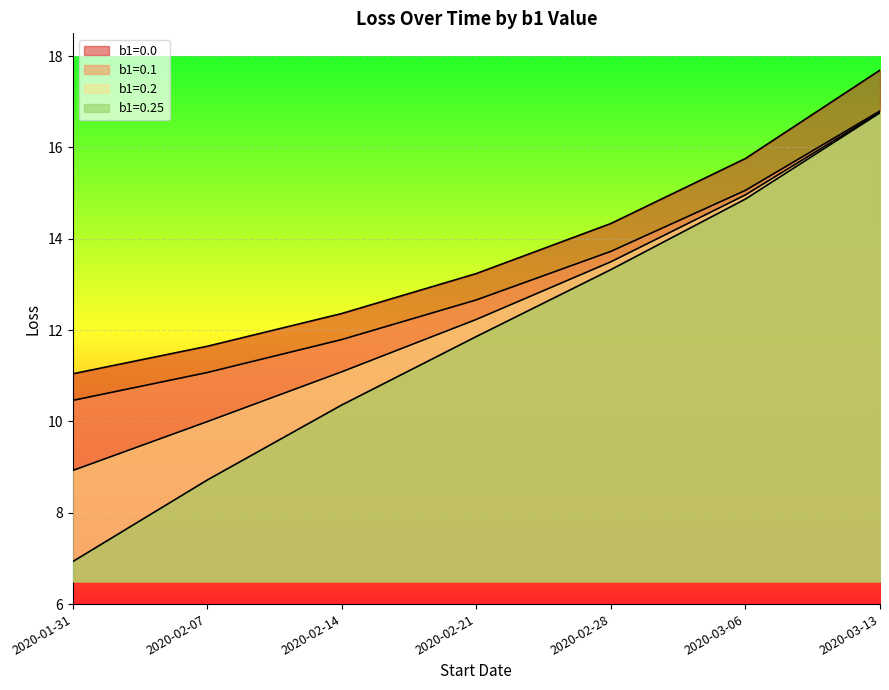

Rank the series by their maximum value, from highest to lowest.

b1=0.0, b1=0.1, b1=0.2, b1=0.25